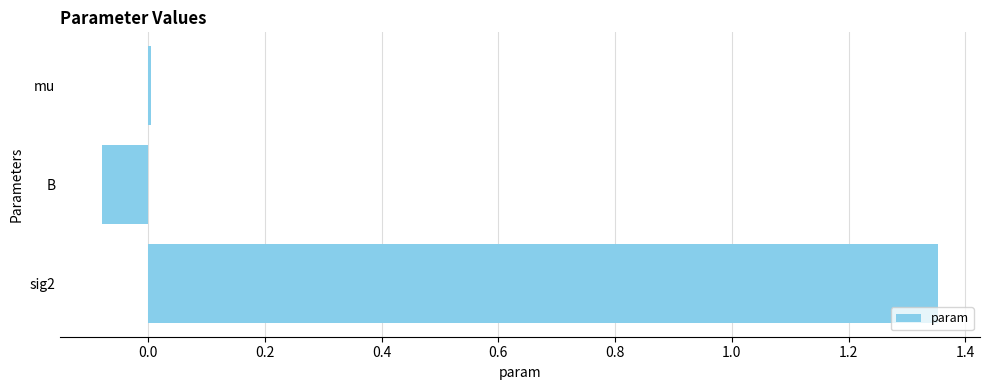

How many categories are shown in the chart?

3